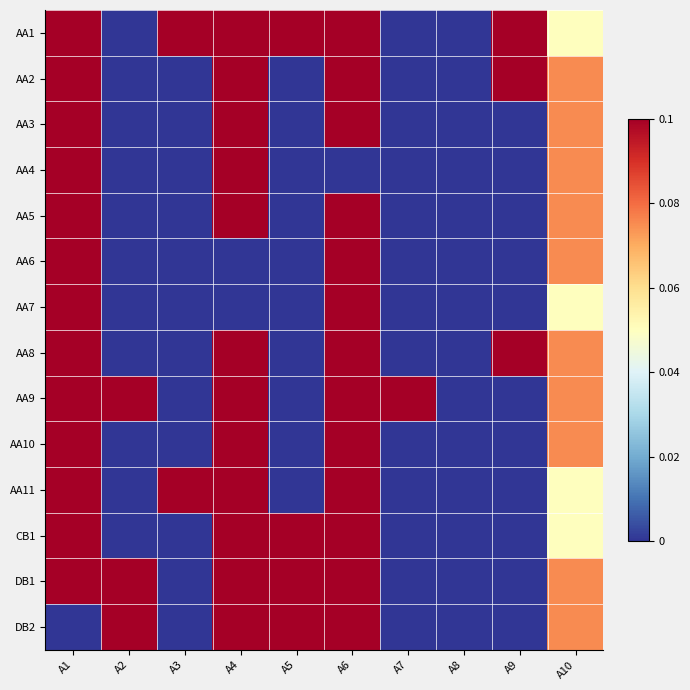

Which label corresponds to the smallest value in the chart?

A2